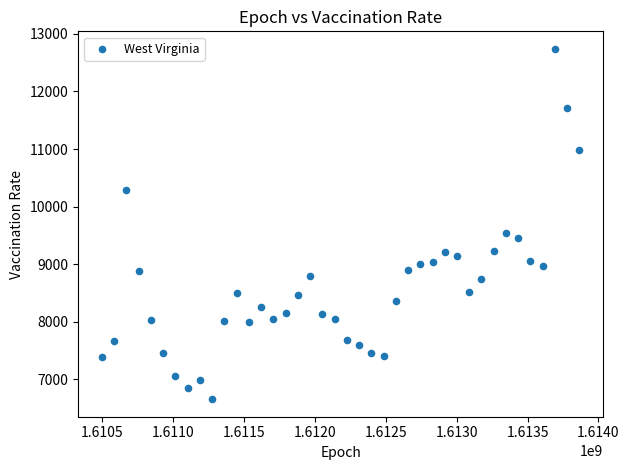

What Y value in the scatter plot is closest to 9696?

9532